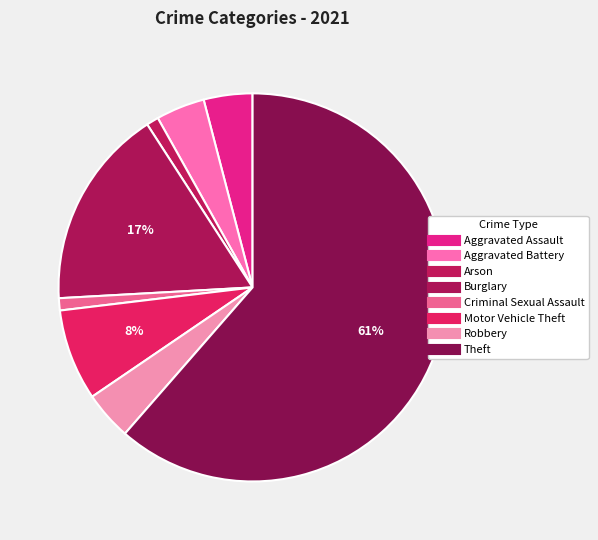

Which has a higher value, Theft or Aggravated Assault?

Theft